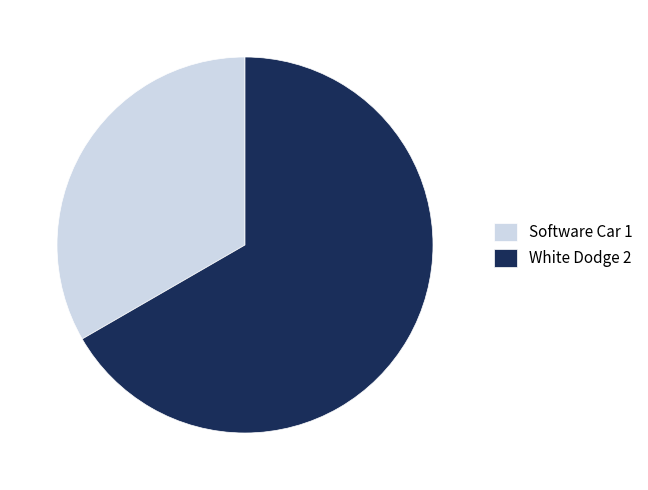

Between White Dodge and Software Car, which is larger?

White Dodge